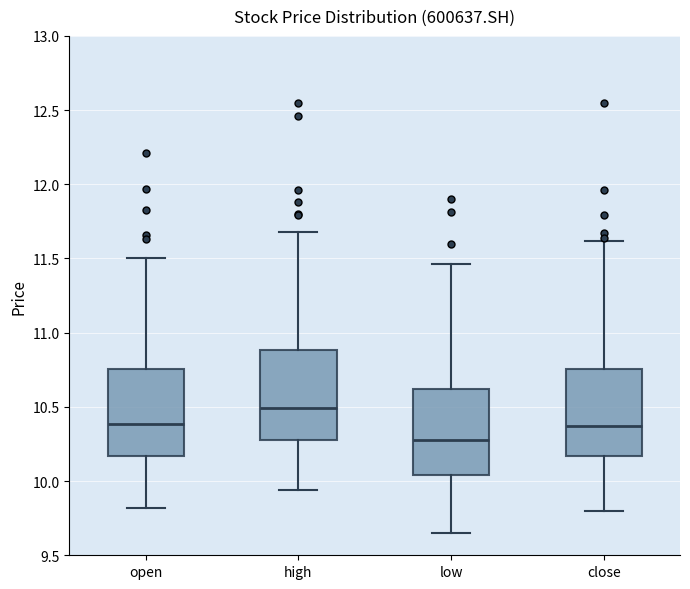

Which box has the highest median line?

high